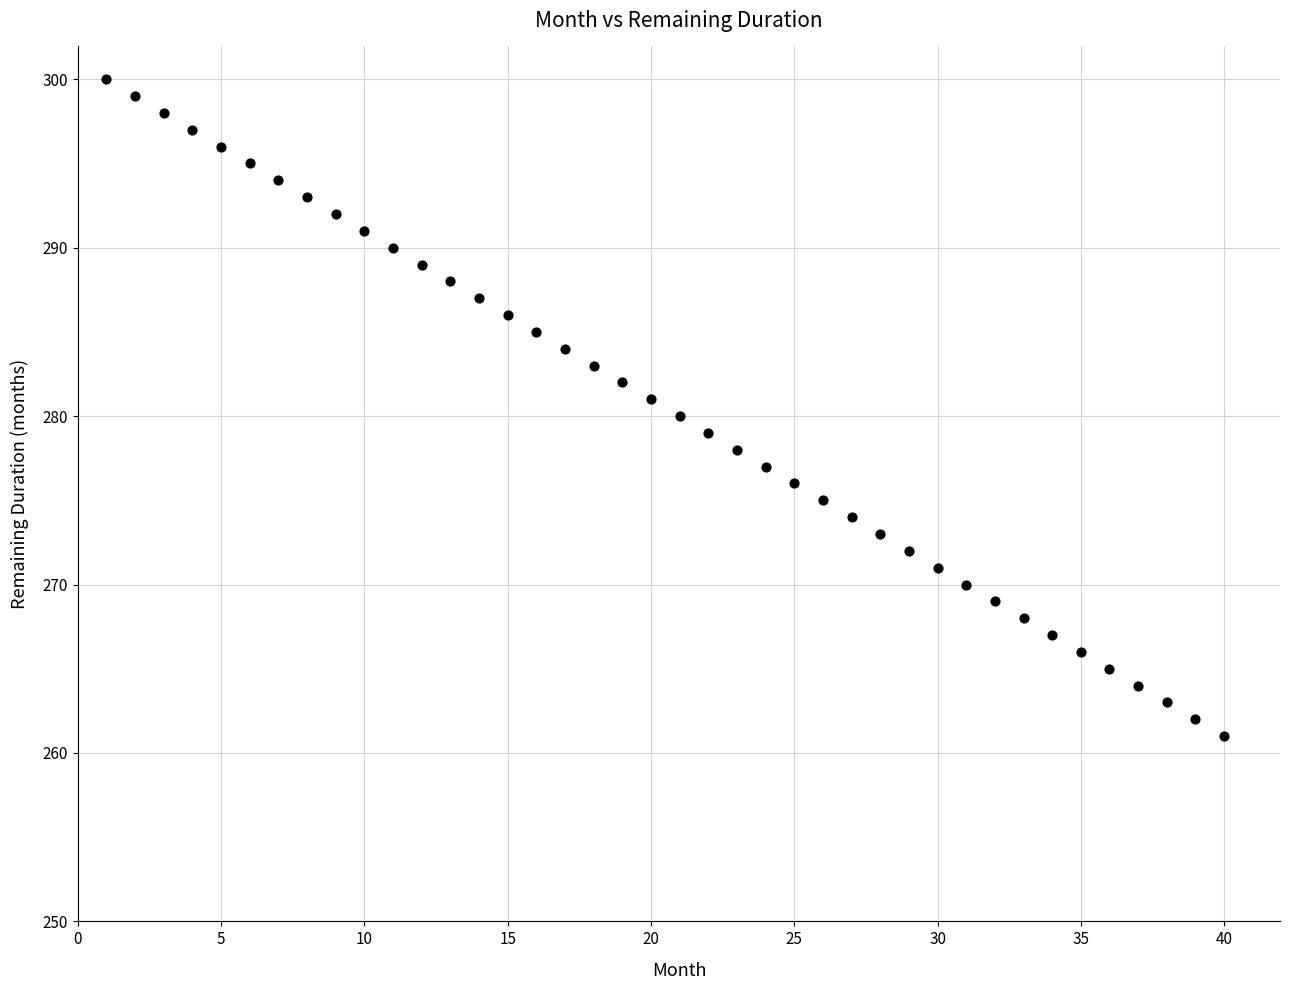

What is the range of X values (max minus min)?

39